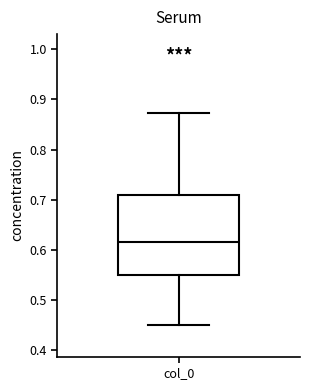

Where is the lower edge of the box for col_0 on the y-axis? The values are not printed on the chart, so give them approximately, as read against the axis.

0.55